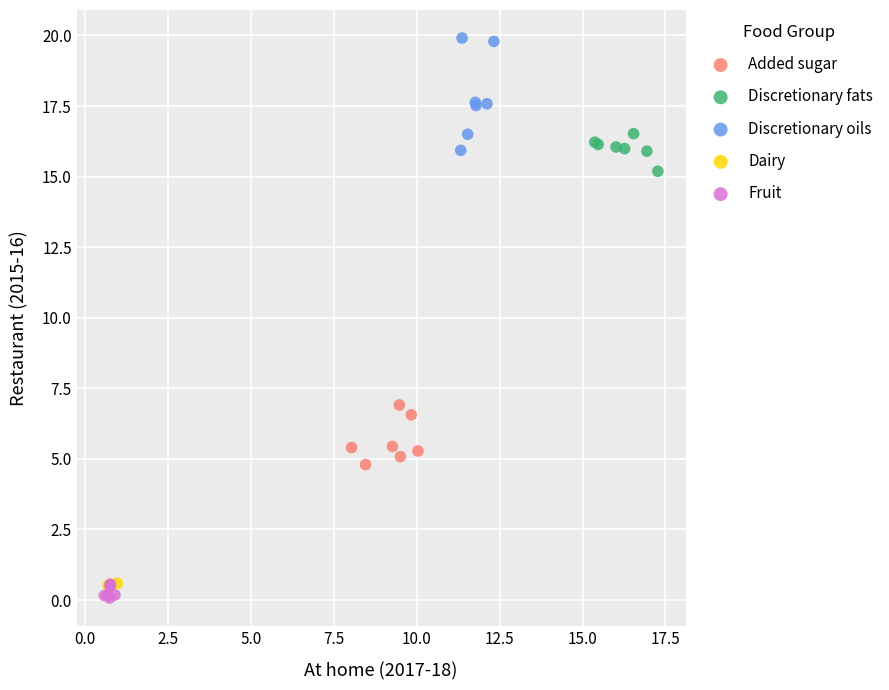

Which series contains the highest Y value?

Discretionary oils